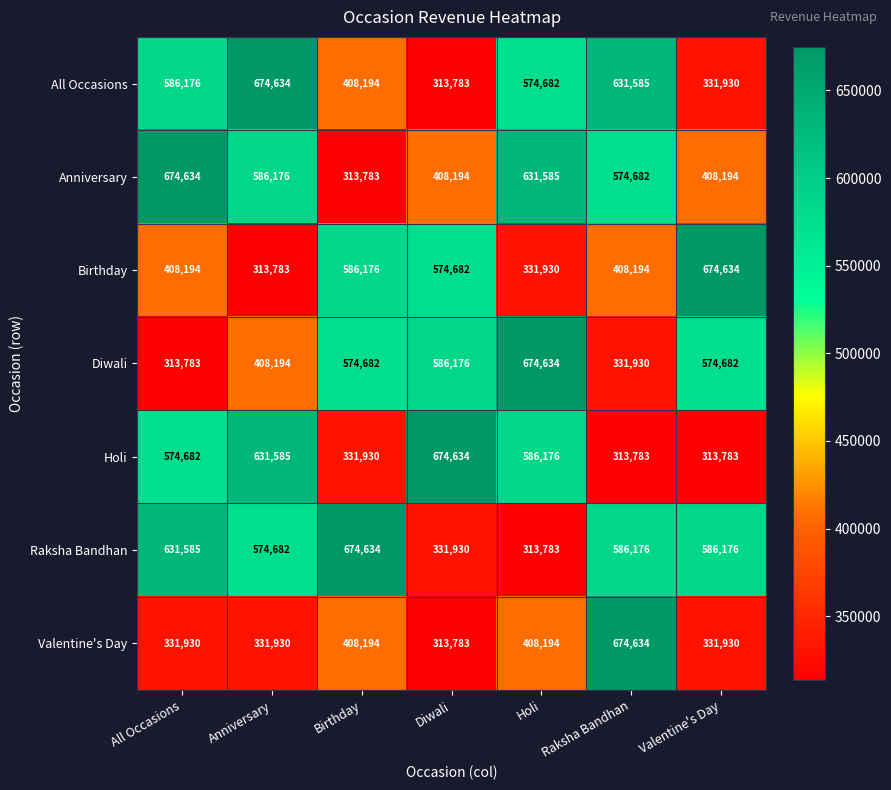

At which label does Raksha Bandhan reach its minimum?

Holi